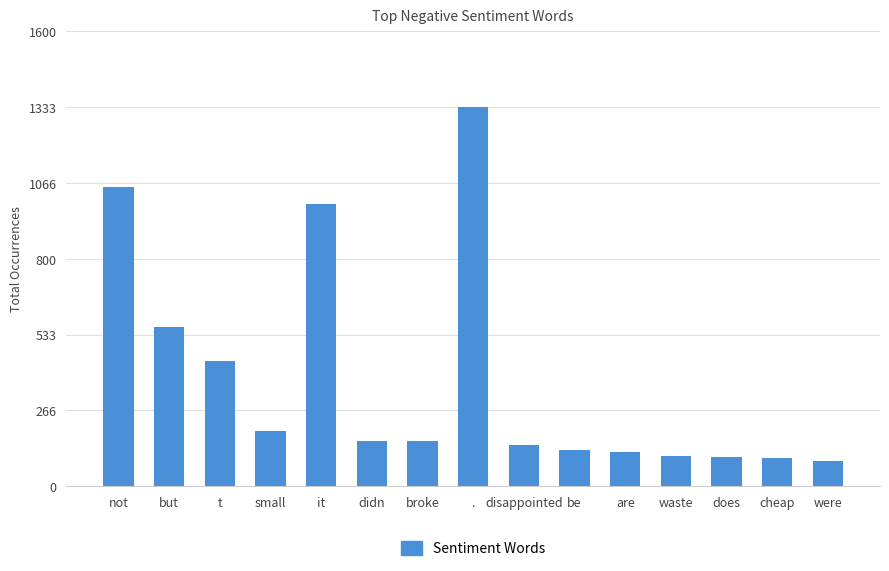

How many values are below 158?

7